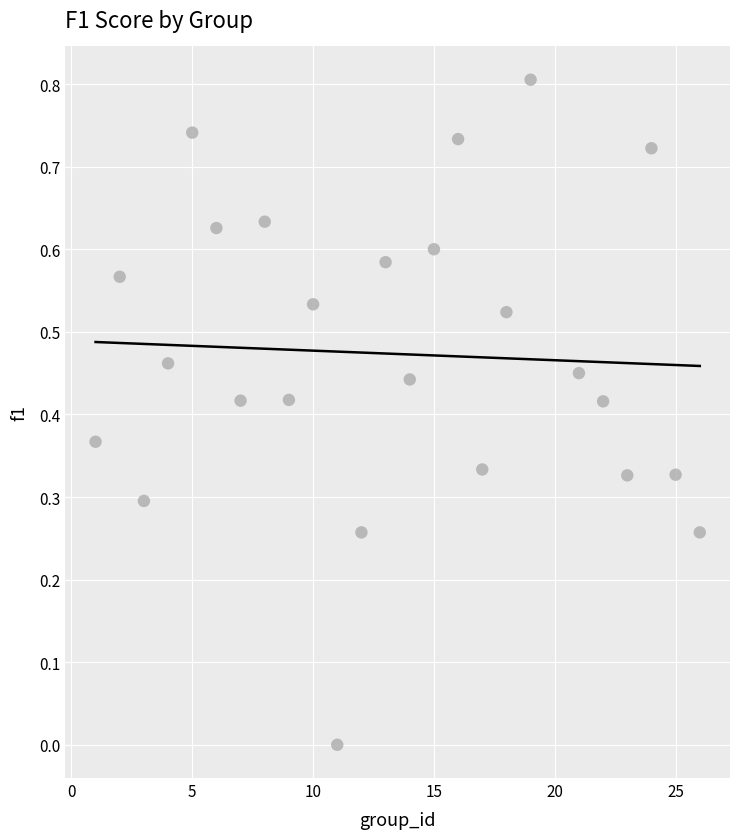

What is the range of X values (max minus min)?

25.0